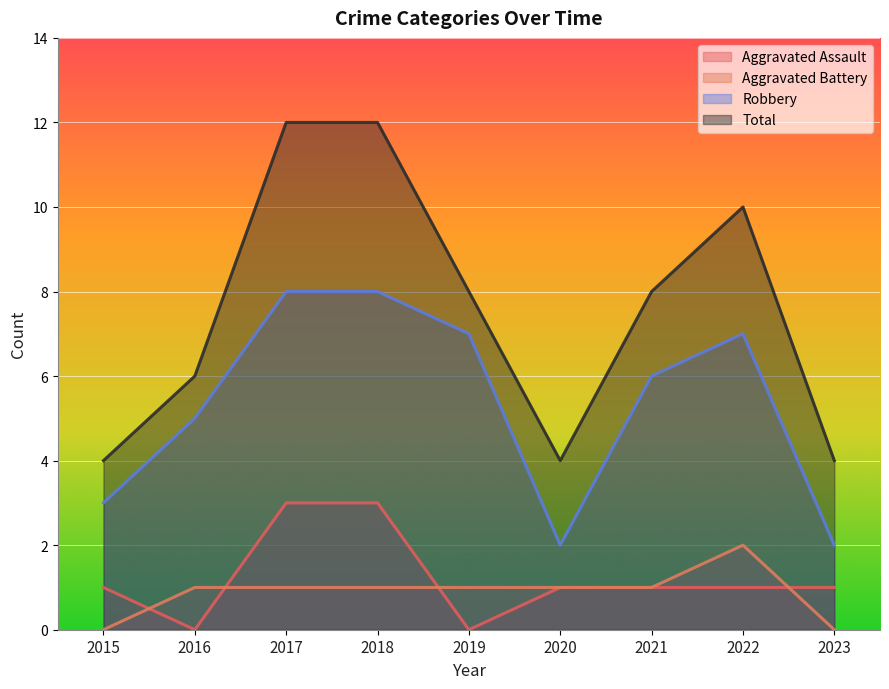

What are all the series names shown in the legend?

Aggravated Assault, Aggravated Battery, Robbery, Total